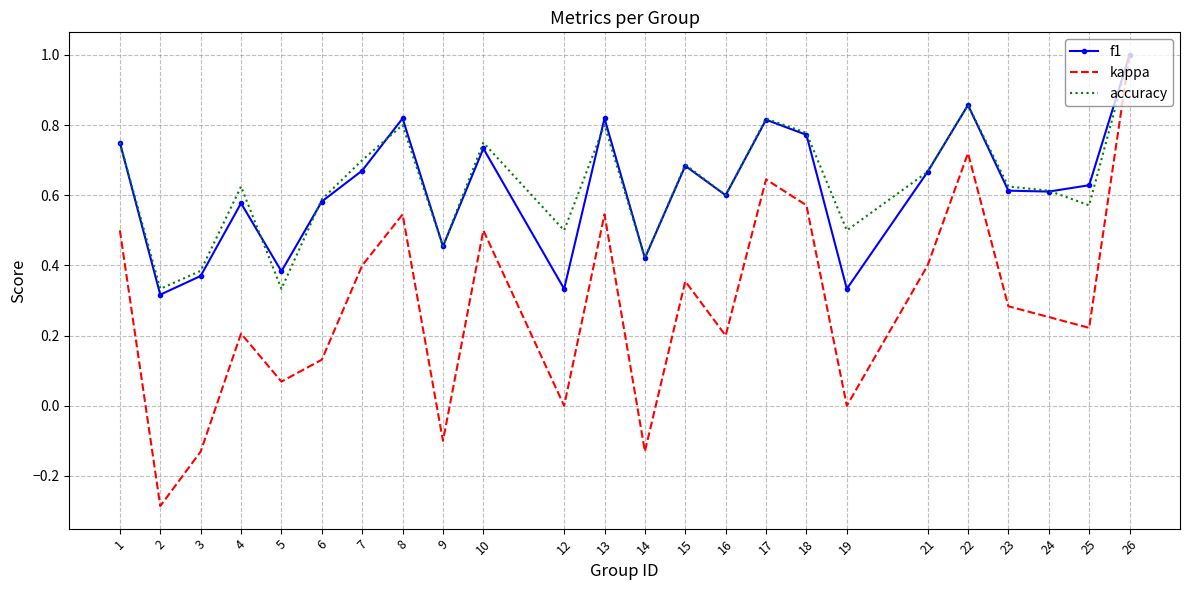

Which series changed the most between 2 and 5?

kappa